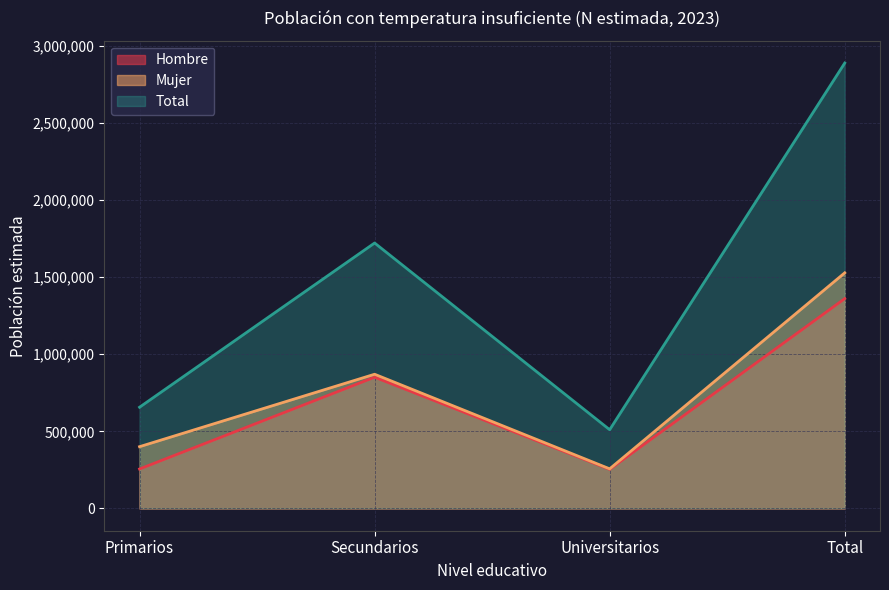

What is the spread (max minus min) of values at Total?

1527022